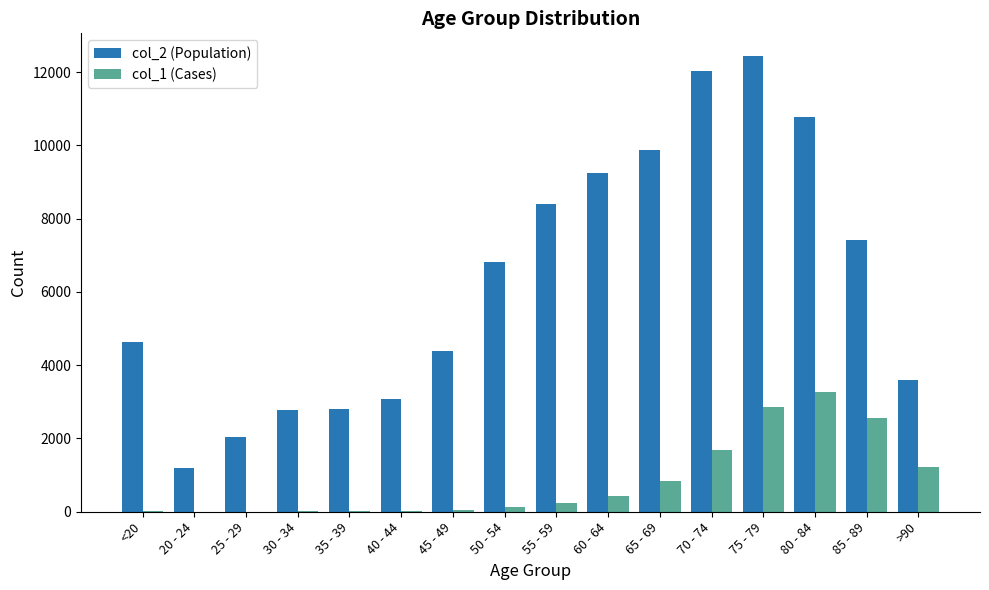

What is the difference between the col_1 (Cases) values at 60 - 64 and 70 - 74?

1264